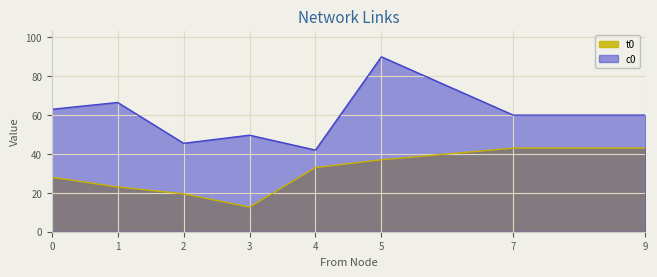

How many lines are shown in the chart?

2